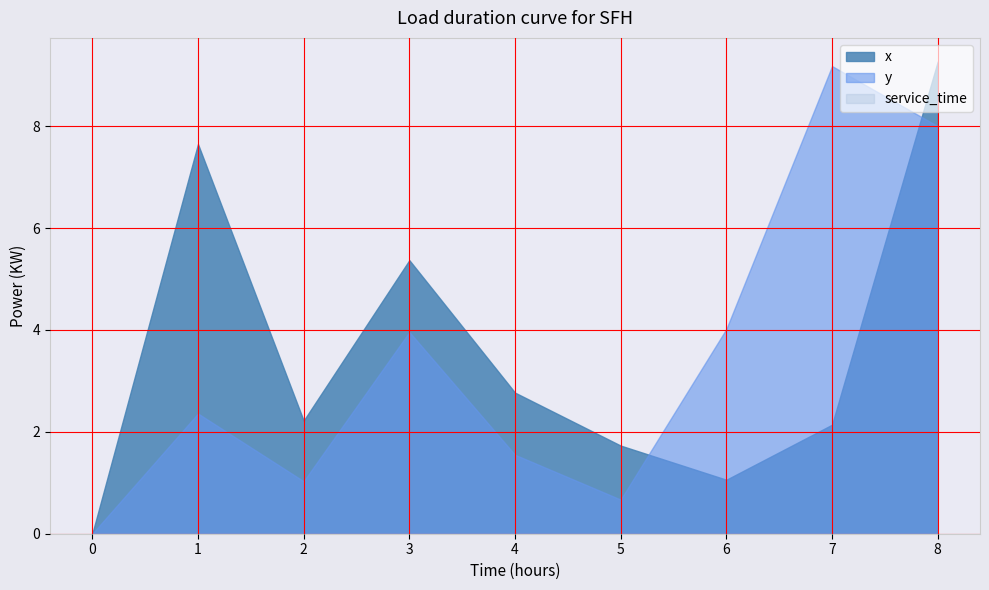

What is the difference between the maximum and second lowest values in the y series?

8.5